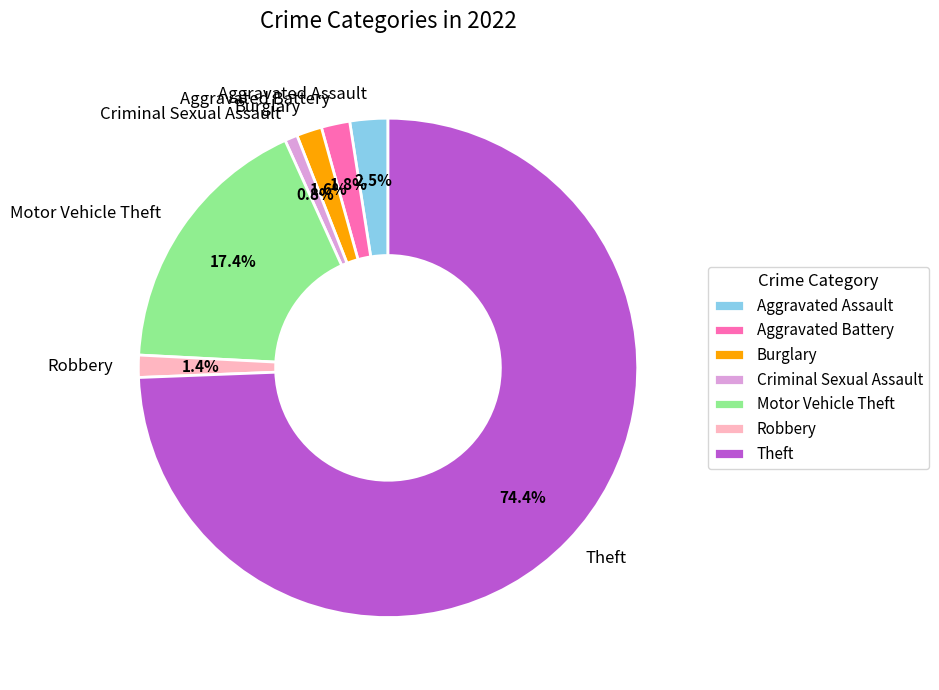

Which category accounts for the majority?

Theft